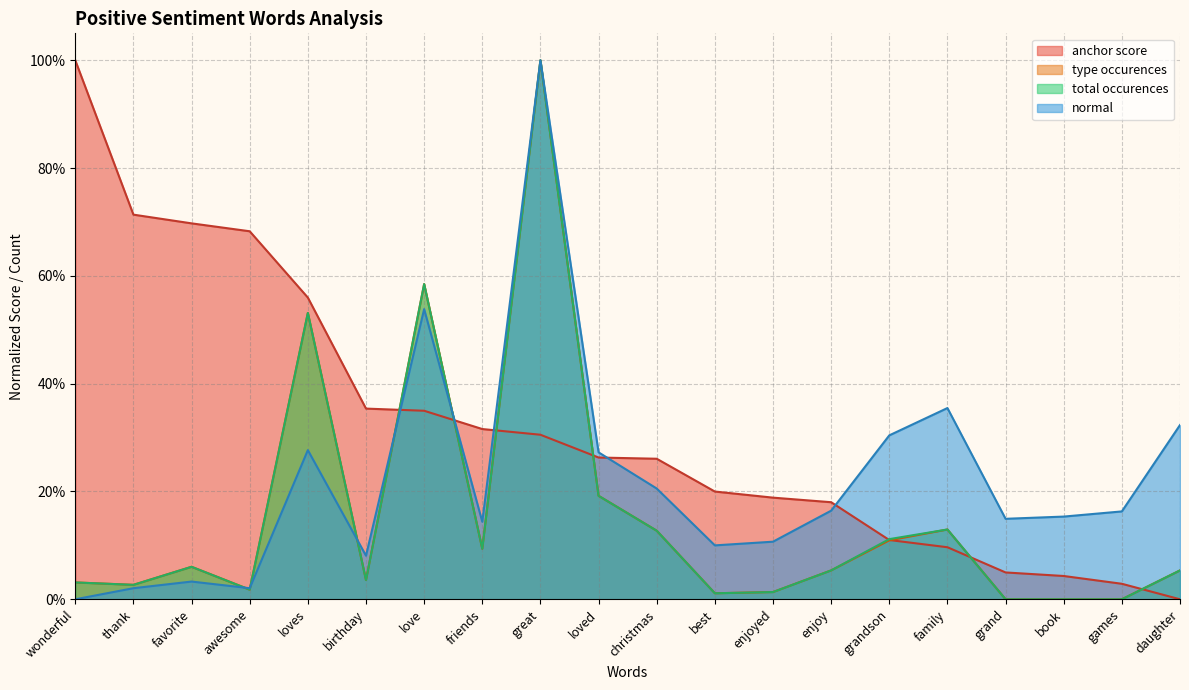

What is the highest value of the type occurences series?

1.0